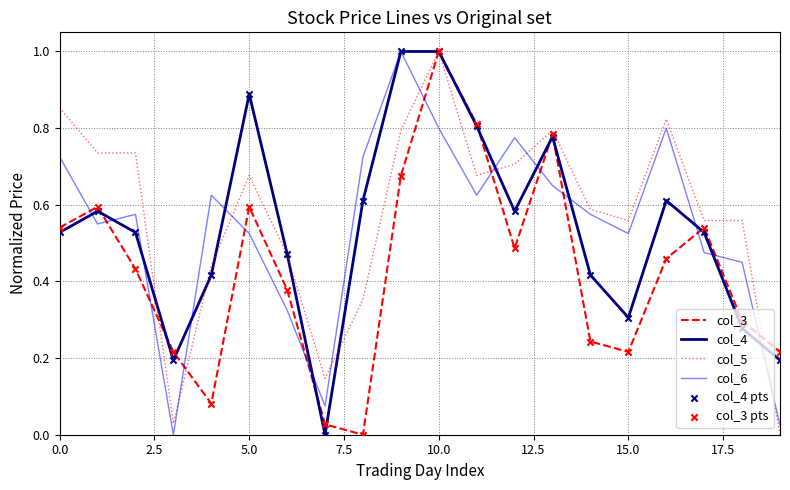

What is the maximum value shown in the chart?

1.0